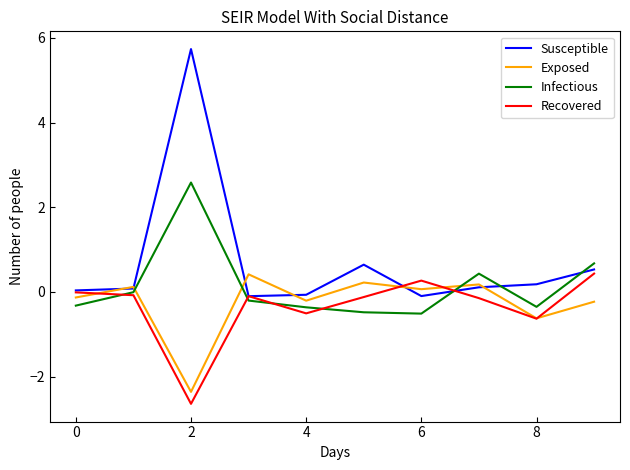

After their last crossing, which series has the higher values: Infectious or Recovered?

Infectious